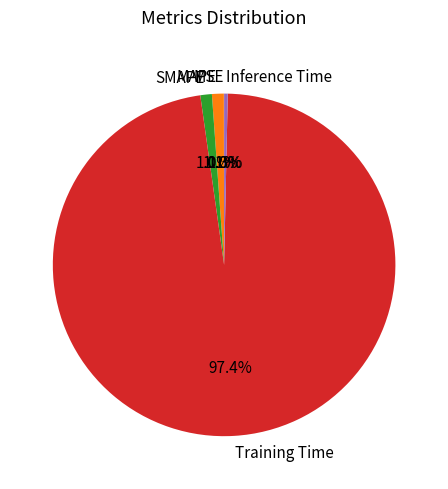

What is the largest slice in the pie chart?

Training Time